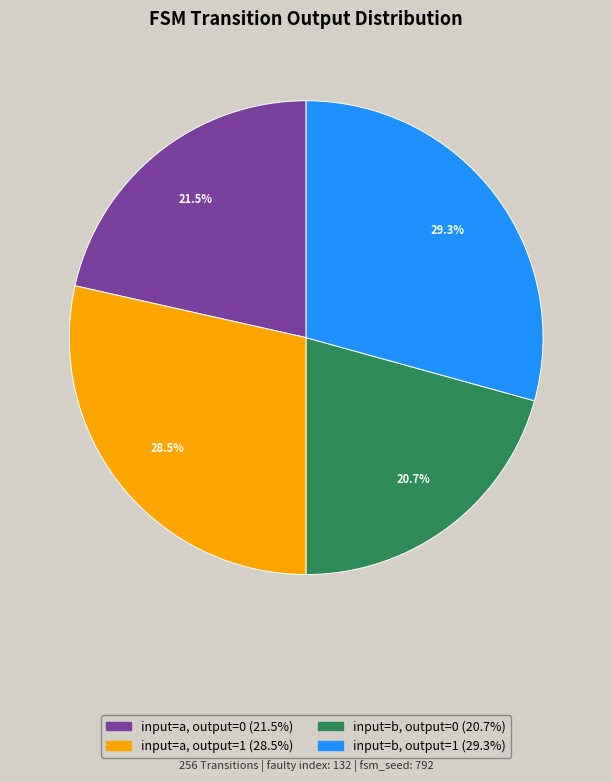

Is there a majority slice in this chart?

No